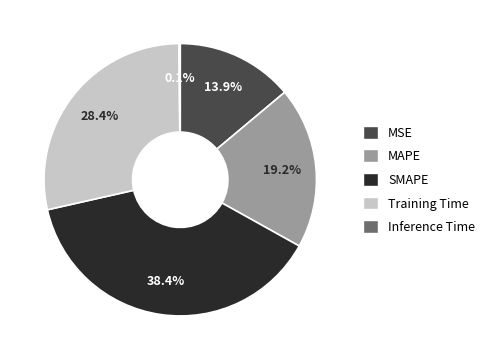

To the nearest percent, what is the average slice percentage?

20%